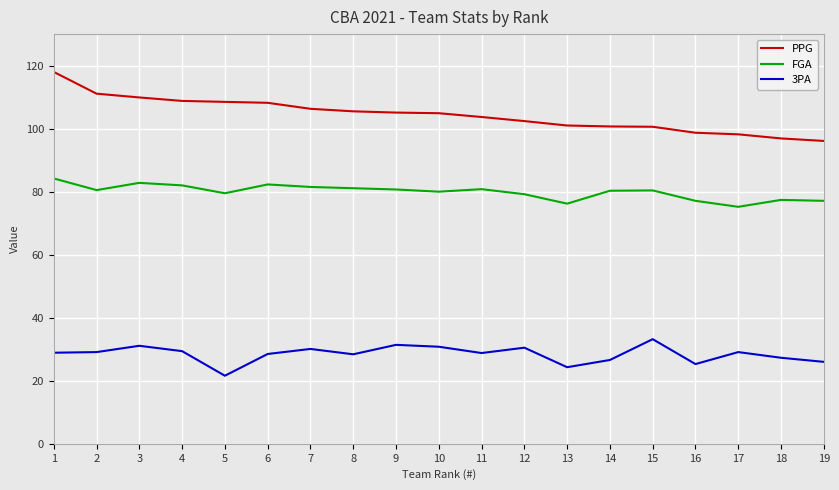

Rank the series by their average value, from highest to lowest.

PPG, FGA, 3PA